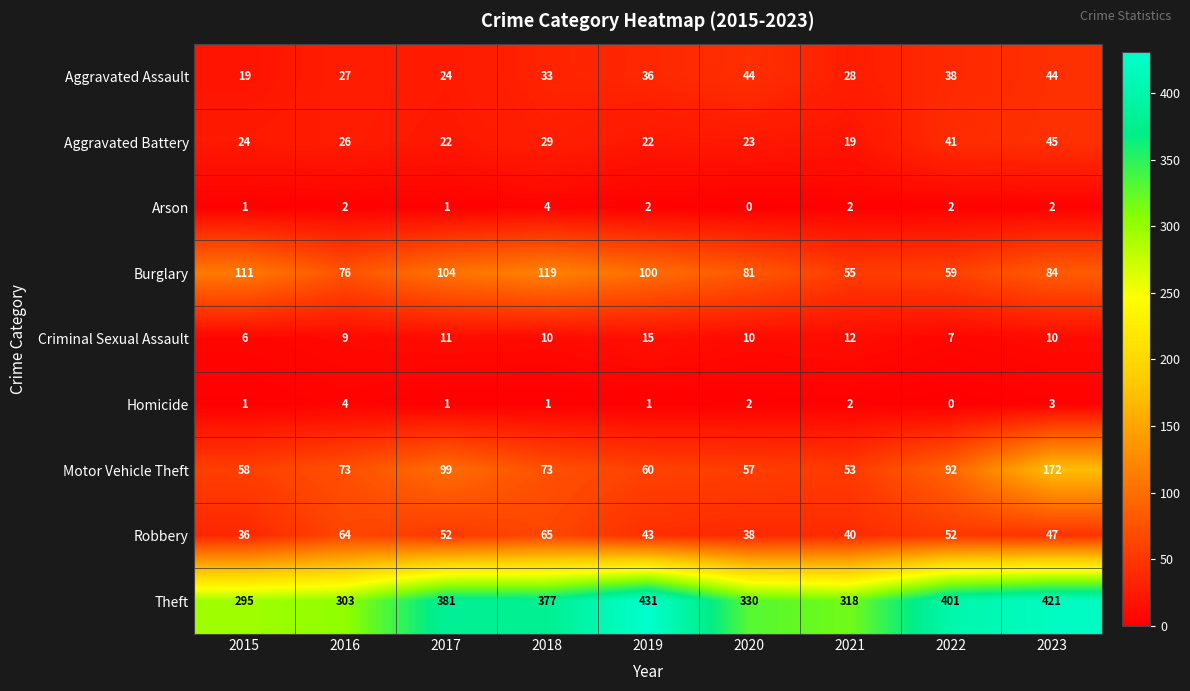

How many Homicide values are between 1 and 2?

6